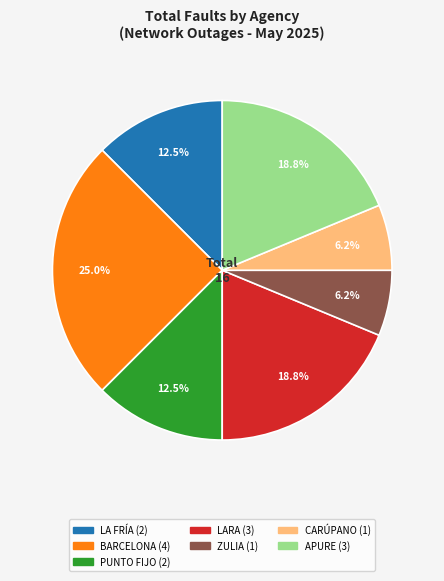

Does any single category account for the majority?

No